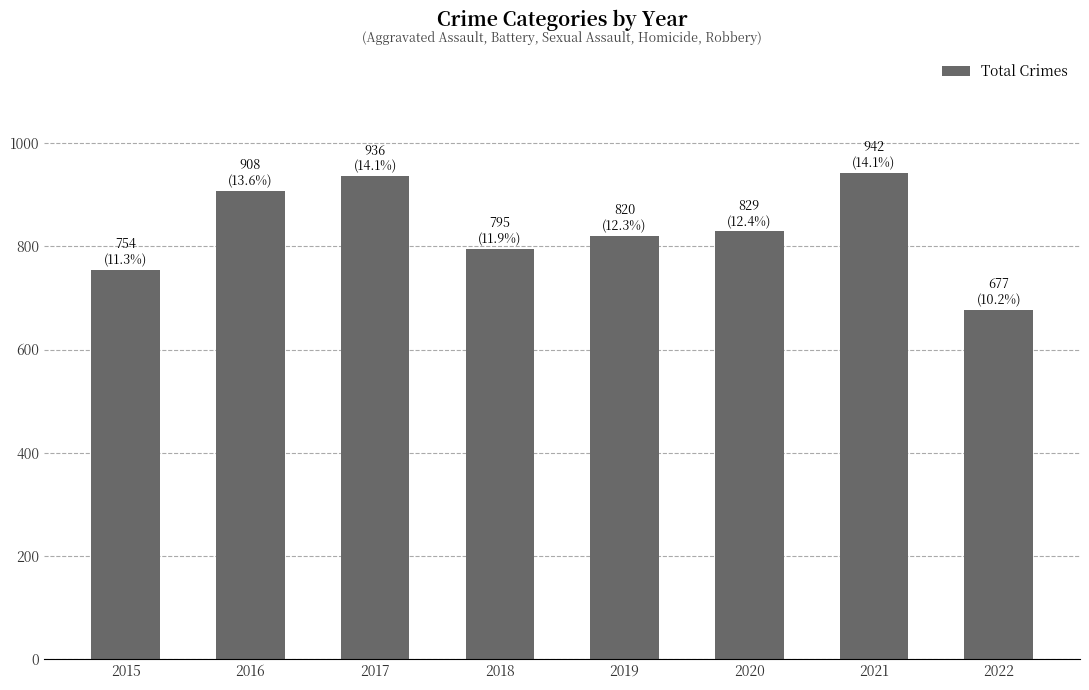

What is the maximum value shown in the chart?

942